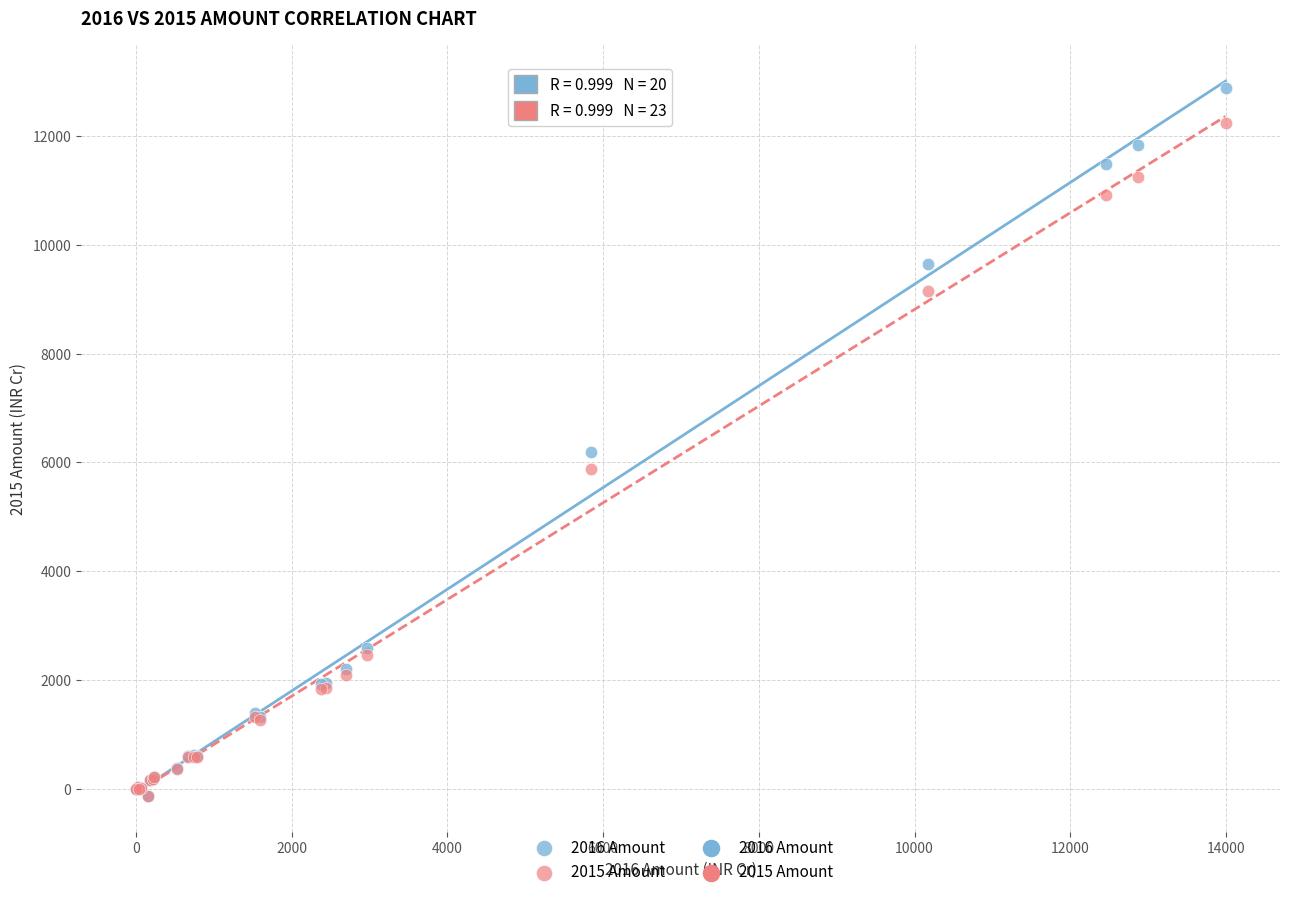

Across all series, what Y value is closest to 6373?

6191.7